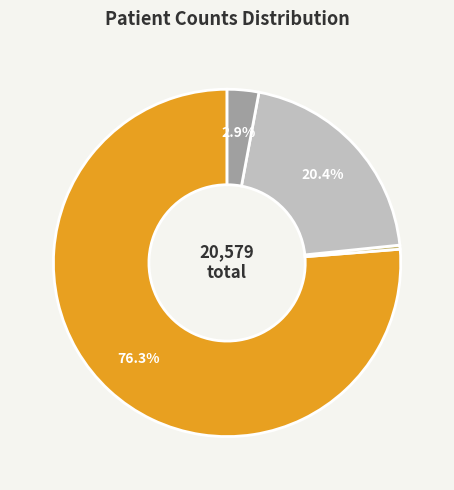

Does any single category account for the majority?

Yes